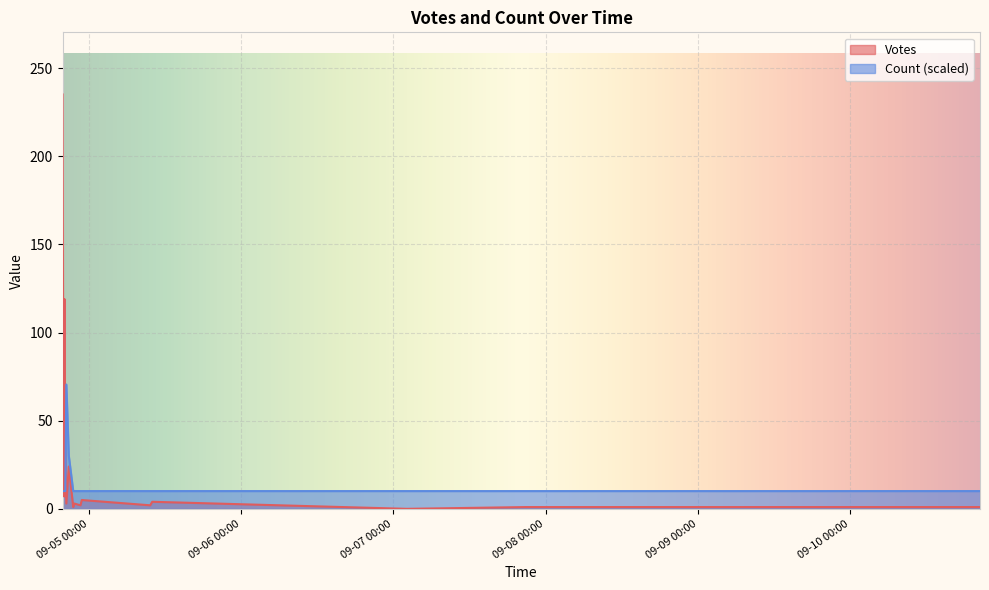

True or false: Count has more than 1 points higher than both neighbors.

True